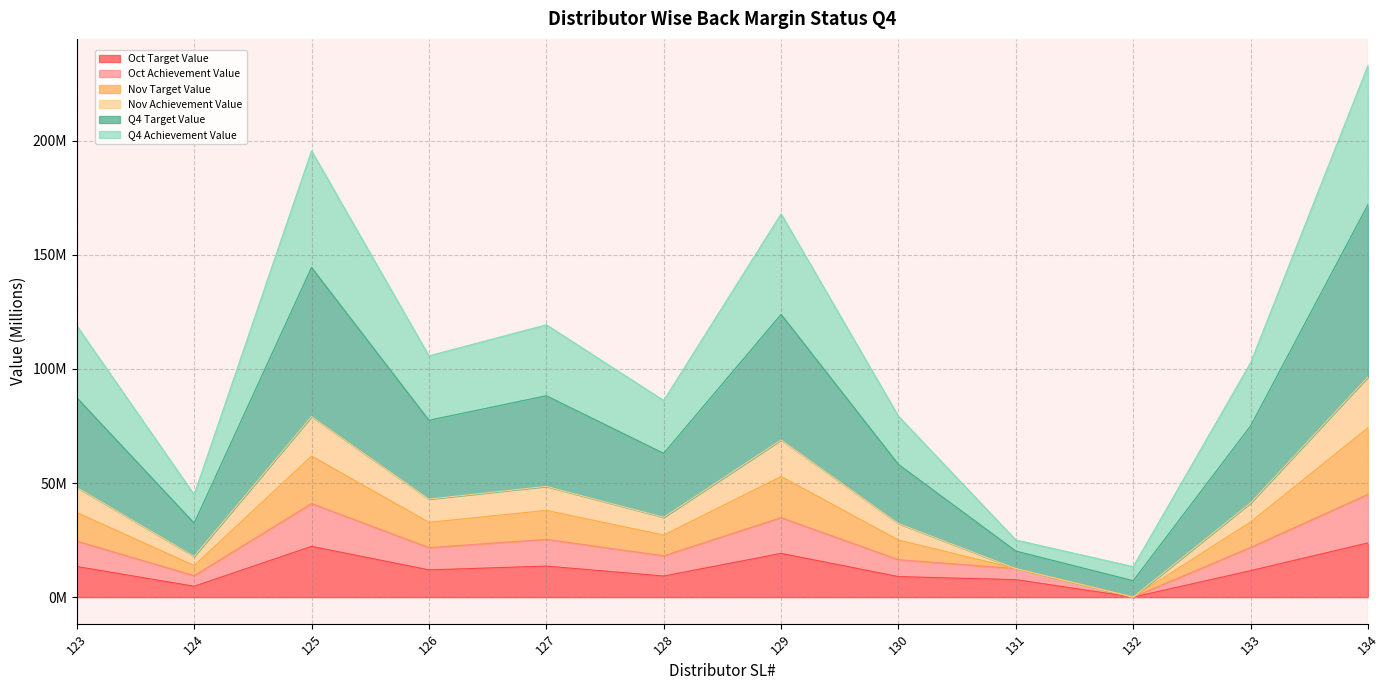

What are all the series names shown in the legend?

Oct Target Value, Oct Achievement Value, Nov Target Value, Nov Achievement Value, Q4 Target Value, Q4 Achievement Value